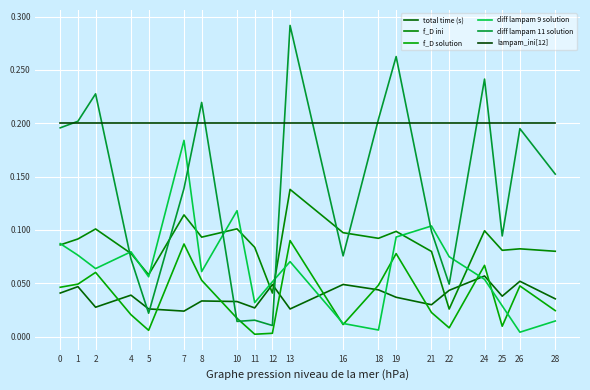

True or false: total time (s) and diff lampam 9 solution cross at least once.

True